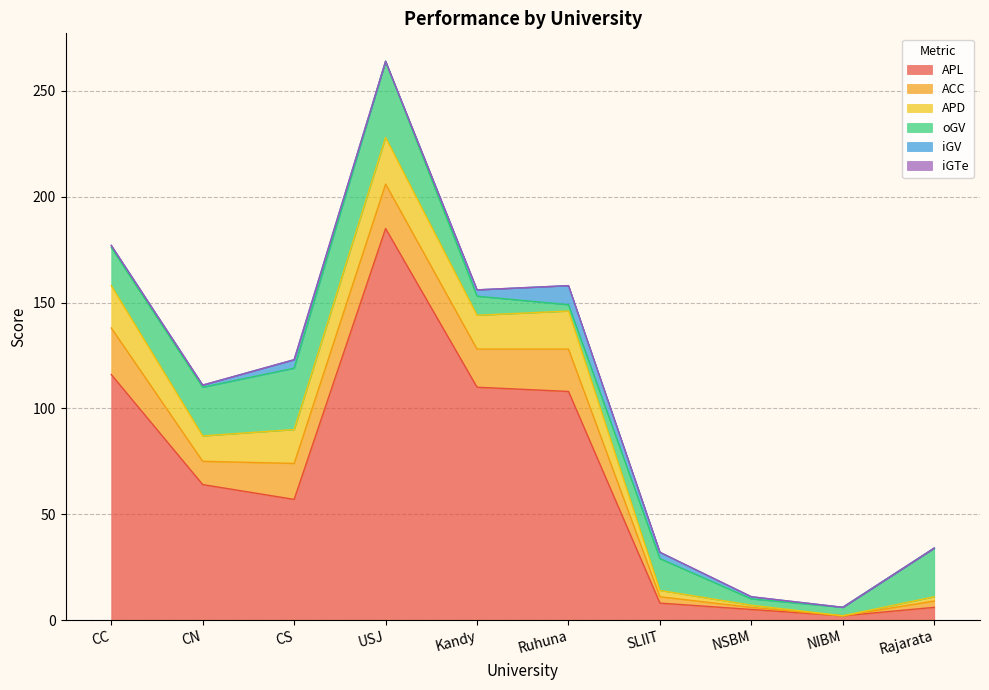

How many lines are shown in the chart?

6